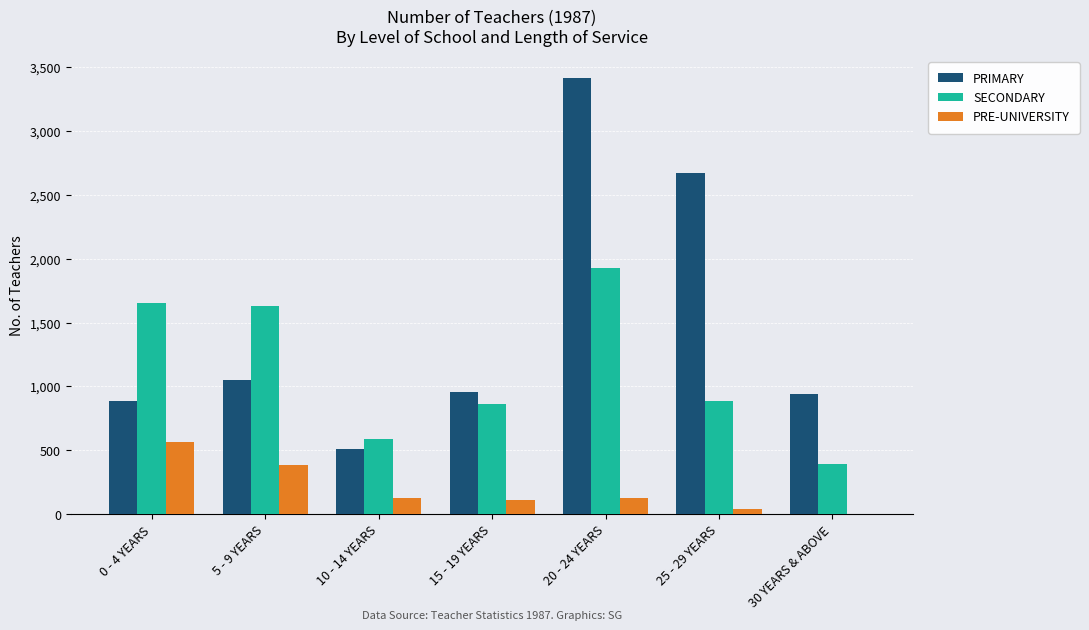

Which label corresponds to the largest value in the chart?

20 - 24 YEARS